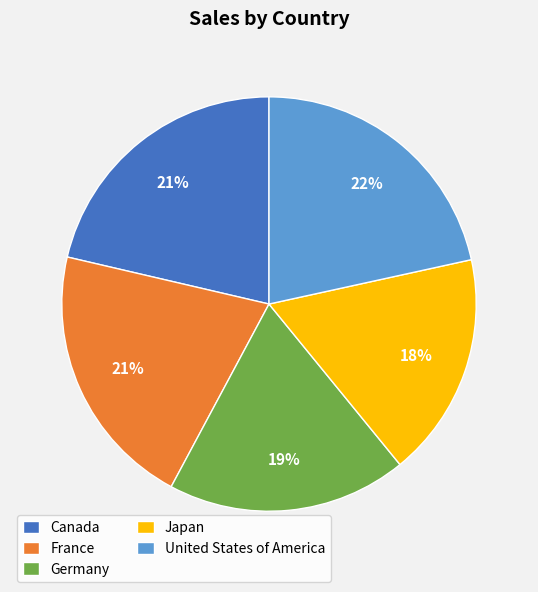

Is there a majority slice in this chart?

No